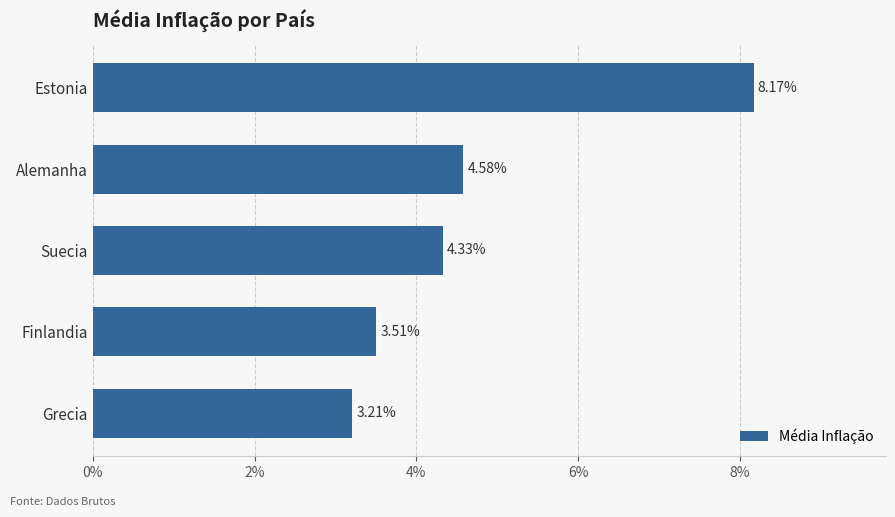

What is the ratio of the value at Grecia to the value at Alemanha?

0.7